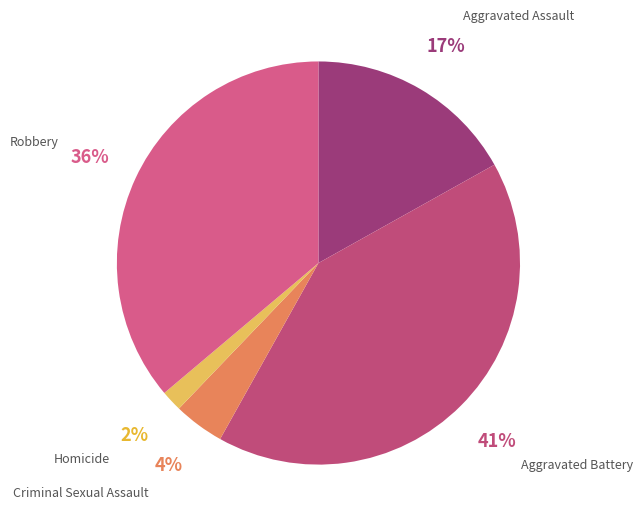

To the nearest percent, what percentage of the pie is Criminal Sexual Assault?

4%